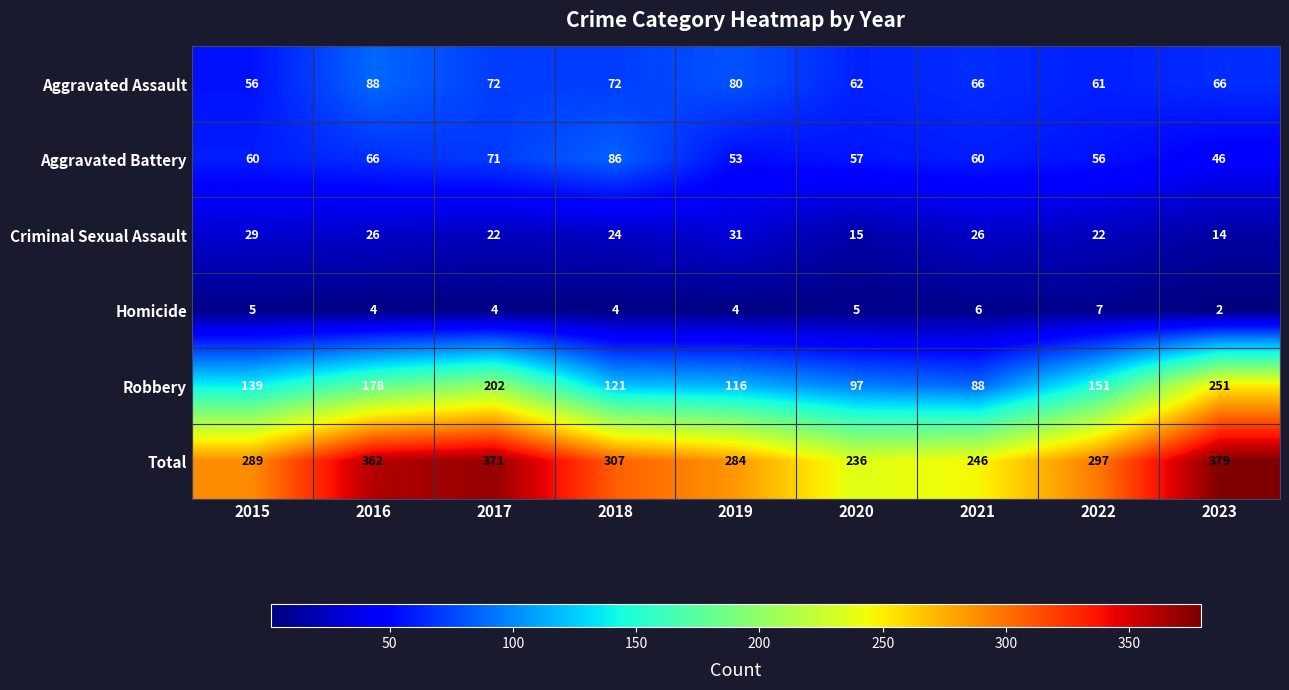

What is the difference between the maximum and minimum values in the Criminal Sexual Assault series?

17